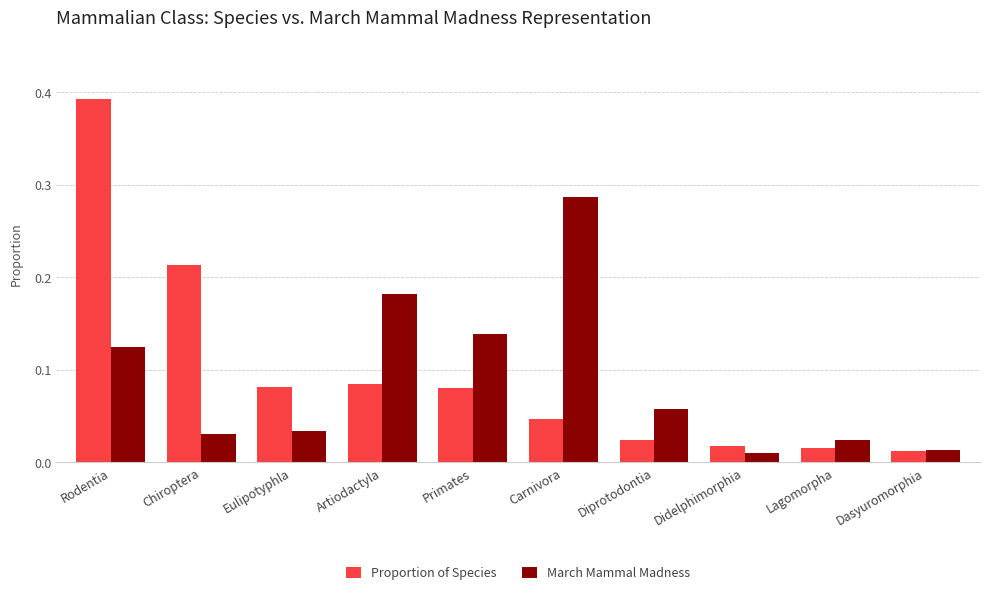

What is the label of the 5th bar from the right?

Carnivora